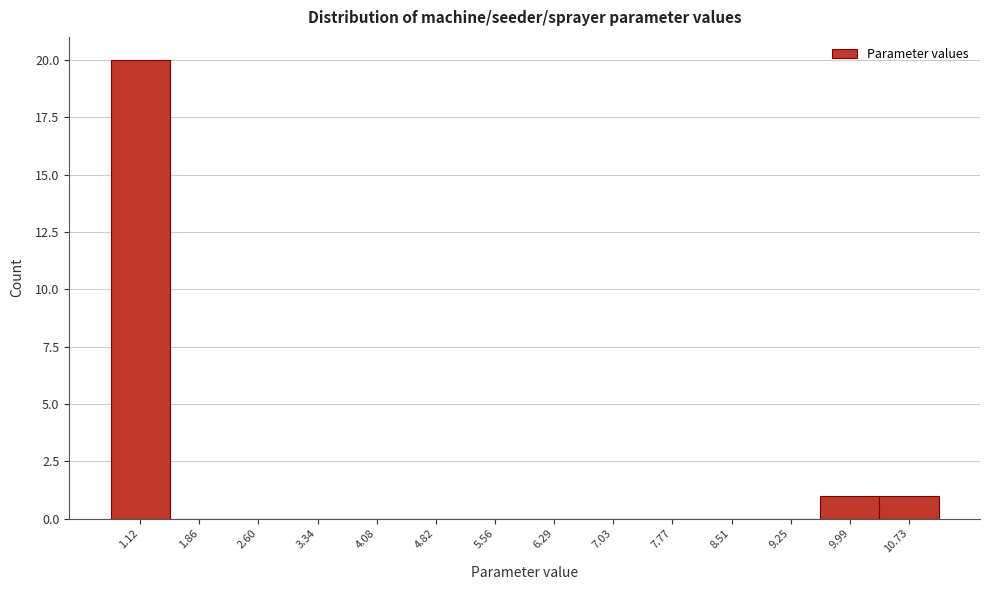

How tall is the bar that spans 10.4 to 11.1 on the x-axis? Neither the bar edges nor the heights are printed on the chart, so give them approximately, as read against the axes.

1